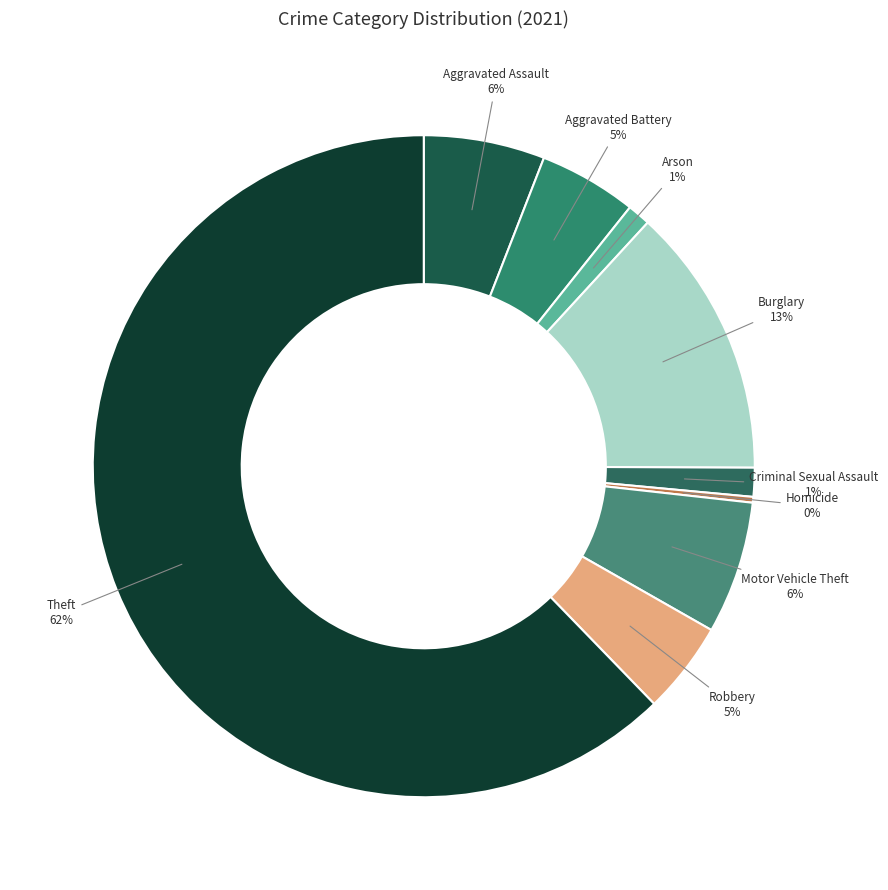

Is it true that Aggravated Battery is 5% of the pie?

True